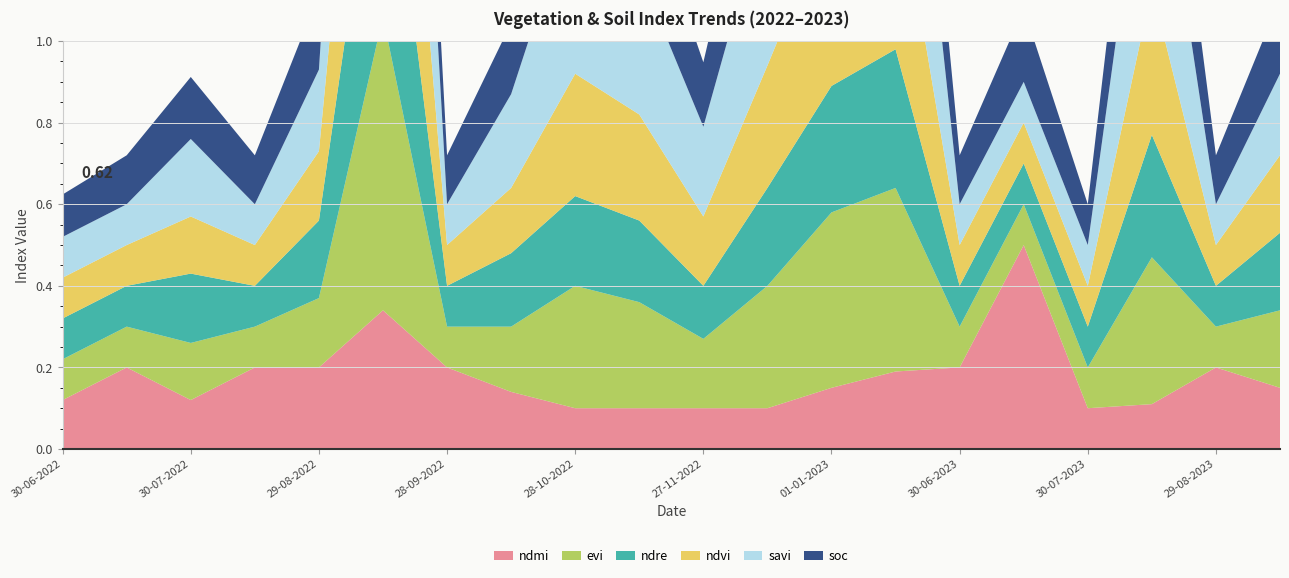

Reading left to right, extract all data points from this chart.

ndmi: 30-06-2022=0.1	15-07-2022=0.2	30-07-2022=0.1	14-08-2022=0.2	29-08-2022=0.2	13-09-2022=0.3	28-09-2022=0.2	13-10-2022=0.1	28-10-2022=0.1	12-11-2022=0.1	27-11-2022=0.1	12-12-2022=0.1	01-01-2023=0.1	11-01-2023=0.2	30-06-2023=0.2	15-07-2023=0.5	30-07-2023=0.1	14-08-2023=0.1	29-08-2023=0.2	13-09-2023=0.1
evi: 30-06-2022=0.1	15-07-2022=0.1	30-07-2022=0.1	14-08-2022=0.1	29-08-2022=0.2	13-09-2022=0.7	28-09-2022=0.1	13-10-2022=0.2	28-10-2022=0.3	12-11-2022=0.3	27-11-2022=0.2	12-12-2022=0.3	01-01-2023=0.4	11-01-2023=0.5	30-06-2023=0.1	15-07-2023=0.1	30-07-2023=0.1	14-08-2023=0.4	29-08-2023=0.1	13-09-2023=0.2
ndre: 30-06-2022=0.1	15-07-2022=0.1	30-07-2022=0.2	14-08-2022=0.1	29-08-2022=0.2	13-09-2022=0.6	28-09-2022=0.1	13-10-2022=0.2	28-10-2022=0.2	12-11-2022=0.2	27-11-2022=0.1	12-12-2022=0.2	01-01-2023=0.3	11-01-2023=0.3	30-06-2023=0.1	15-07-2023=0.1	30-07-2023=0.1	14-08-2023=0.3	29-08-2023=0.1	13-09-2023=0.2
ndvi: 30-06-2022=0.1	15-07-2022=0.1	30-07-2022=0.1	14-08-2022=0.1	29-08-2022=0.2	13-09-2022=0.7	28-09-2022=0.1	13-10-2022=0.2	28-10-2022=0.3	12-11-2022=0.3	27-11-2022=0.2	12-12-2022=0.3	01-01-2023=0.4	11-01-2023=0.5	30-06-2023=0.1	15-07-2023=0.1	30-07-2023=0.1	14-08-2023=0.4	29-08-2023=0.1	13-09-2023=0.2
savi: 30-06-2022=0.1	15-07-2022=0.1	30-07-2022=0.2	14-08-2022=0.1	29-08-2022=0.2	13-09-2022=1.0	28-09-2022=0.1	13-10-2022=0.2	28-10-2022=0.4	12-11-2022=0.3	27-11-2022=0.2	12-12-2022=0.4	01-01-2023=0.6	11-01-2023=0.6	30-06-2023=0.1	15-07-2023=0.1	30-07-2023=0.1	14-08-2023=0.5	29-08-2023=0.1	13-09-2023=0.2
soc: 30-06-2022=0.1	15-07-2022=0.1	30-07-2022=0.2	14-08-2022=0.1	29-08-2022=0.2	13-09-2022=0.3	28-09-2022=0.1	13-10-2022=0.2	28-10-2022=0.3	12-11-2022=0.2	27-11-2022=0.2	12-12-2022=0.3	01-01-2023=0.3	11-01-2023=0.3	30-06-2023=0.1	15-07-2023=0.2	30-07-2023=0.1	14-08-2023=0.3	29-08-2023=0.1	13-09-2023=0.2